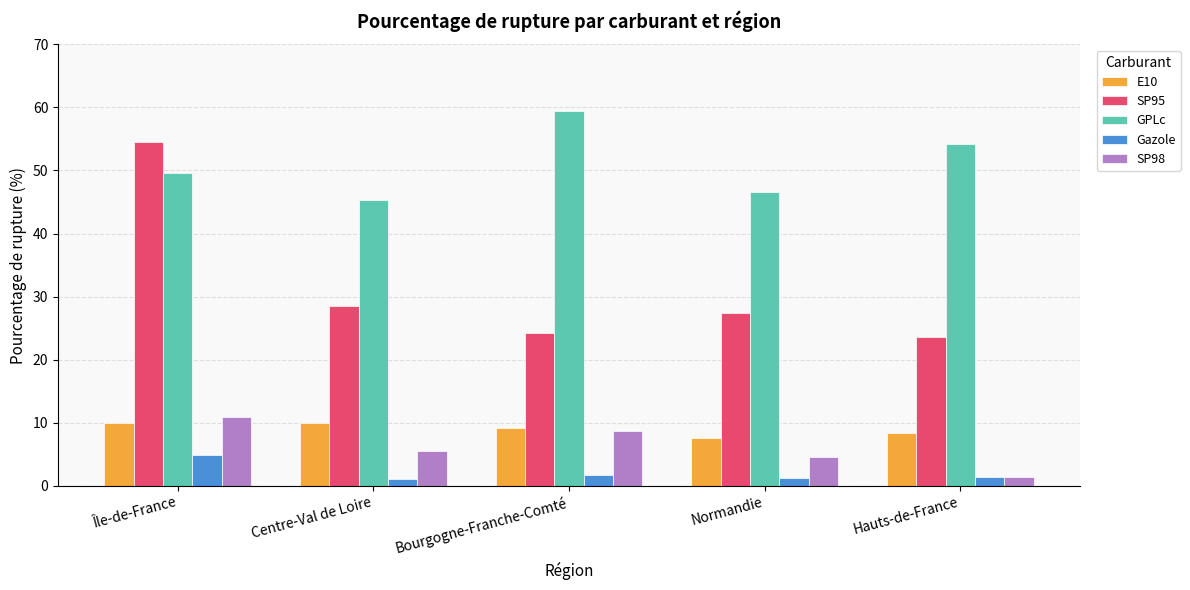

What is the sum of all SP95 values?

158.3